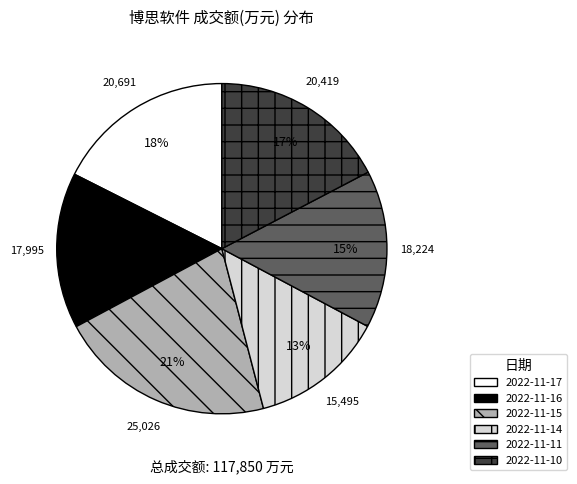

Is there any slice that represents more than half of the pie?

No